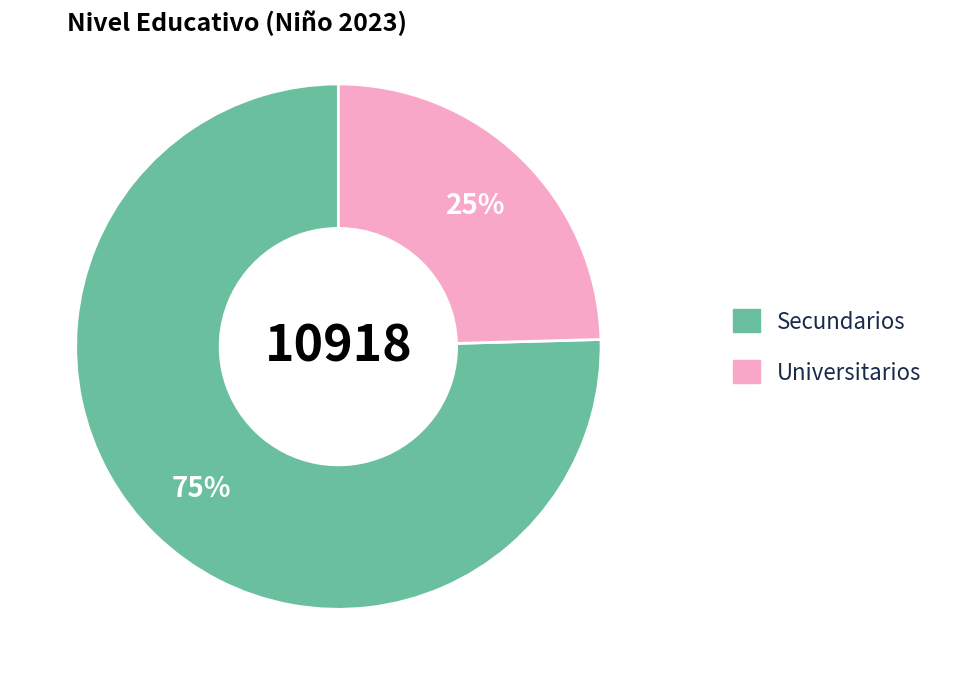

How many segments does this pie chart have?

2